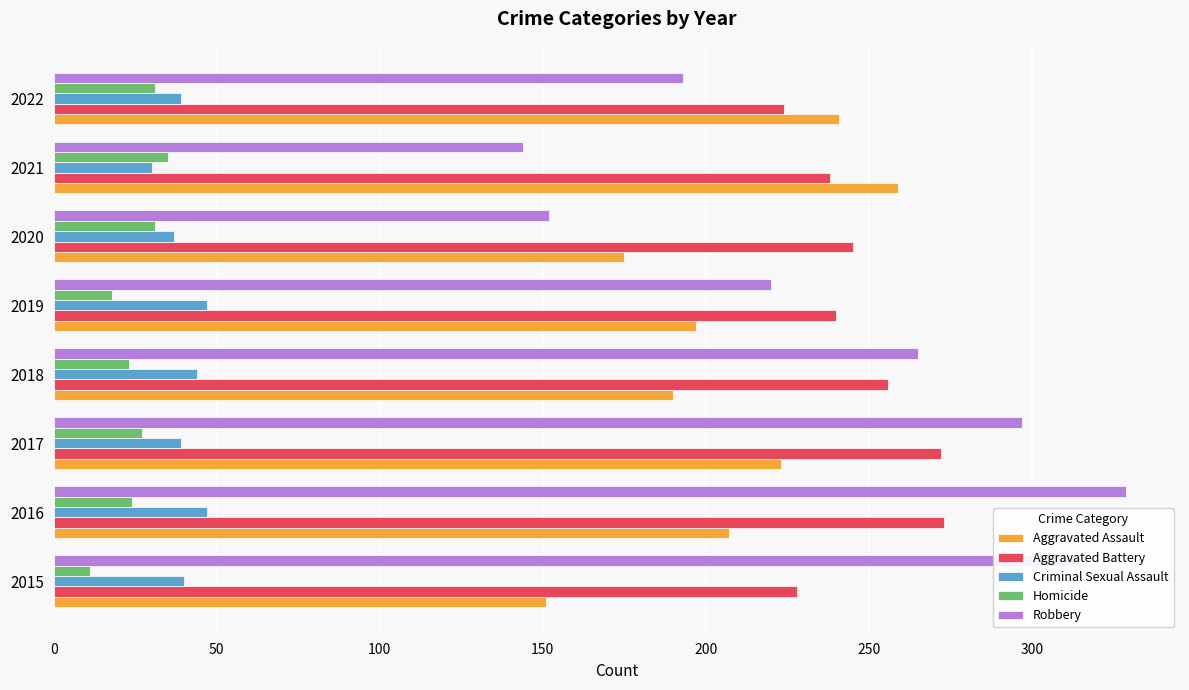

At how many categories does at least one series exceed 249?

5